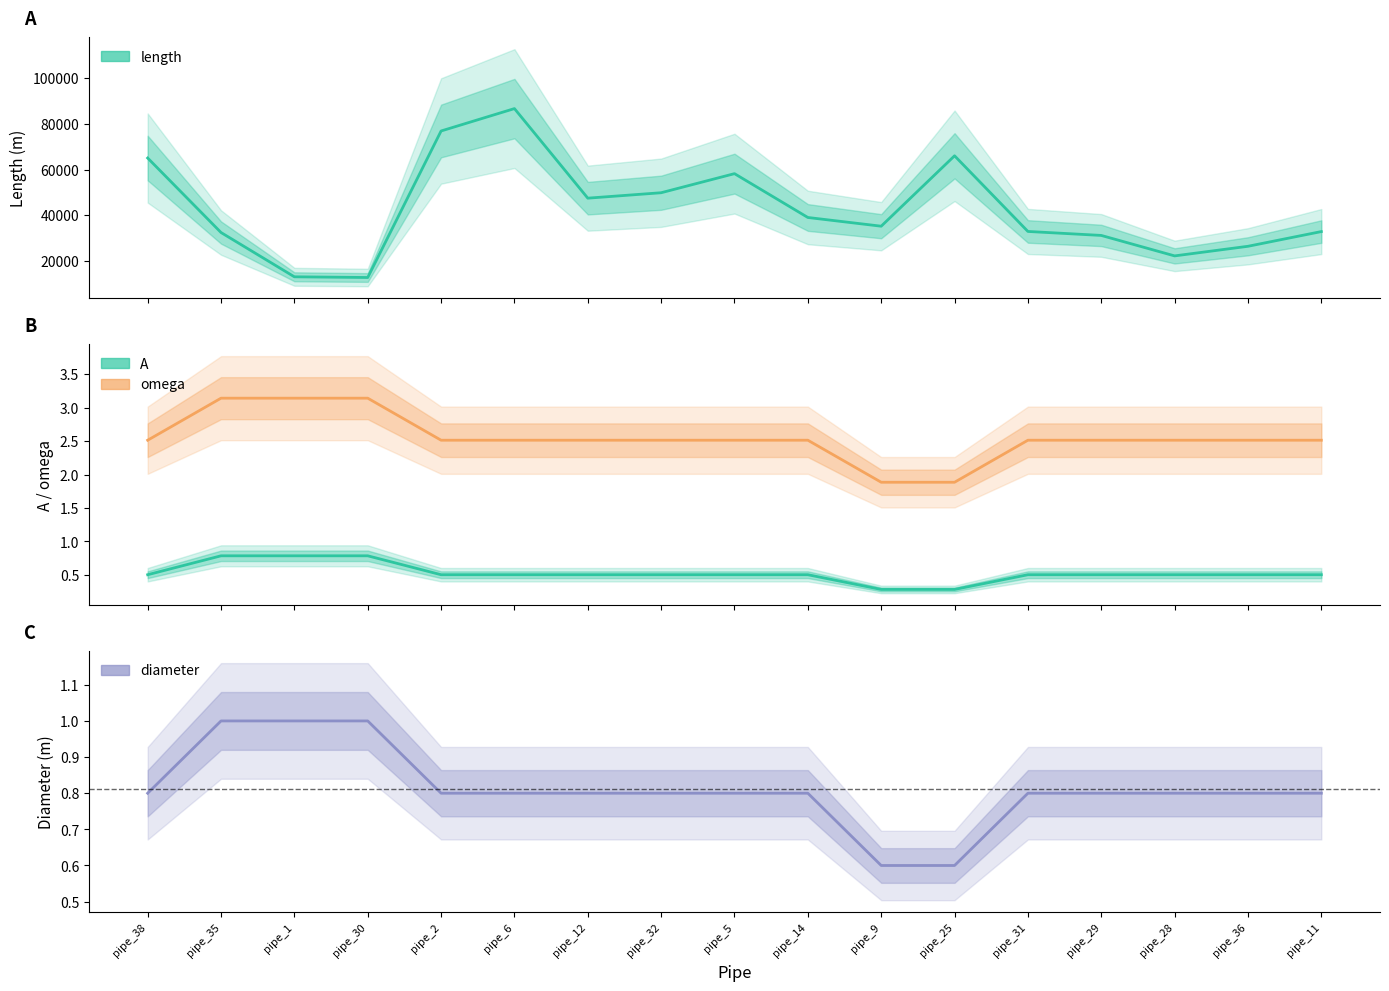

What is the smallest value displayed?

0.3